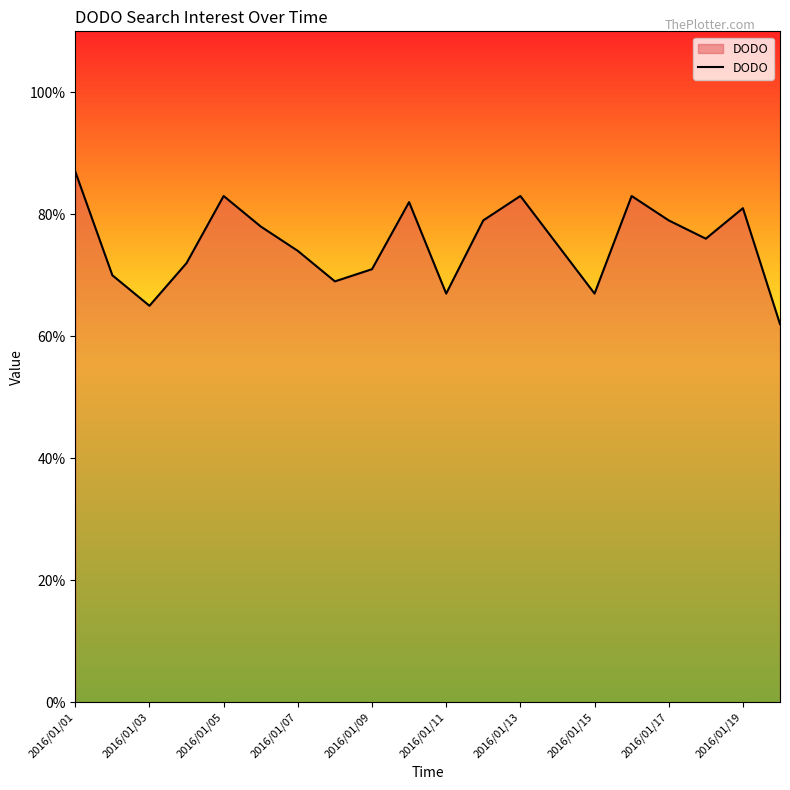

What is the minimum value shown in the chart?

62